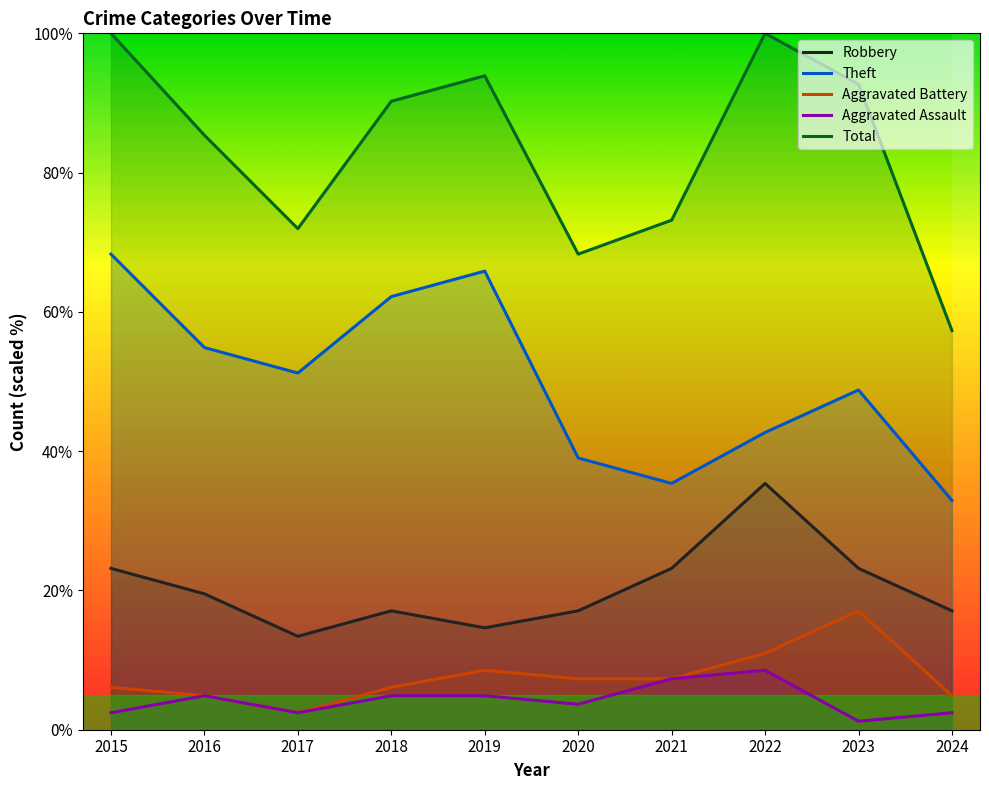

How many data points in Theft are above 51?

5